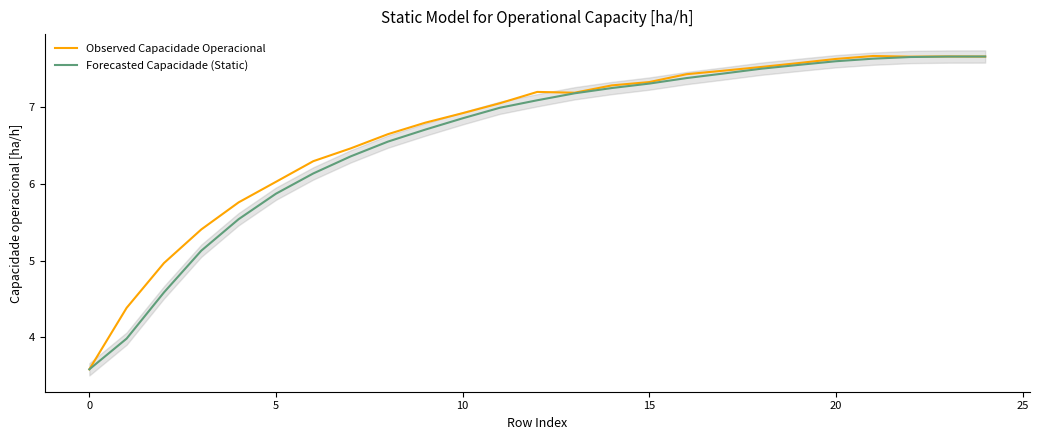

What is the difference between the second highest and second lowest values in the Observed Capacidade Operacional series?

3.3